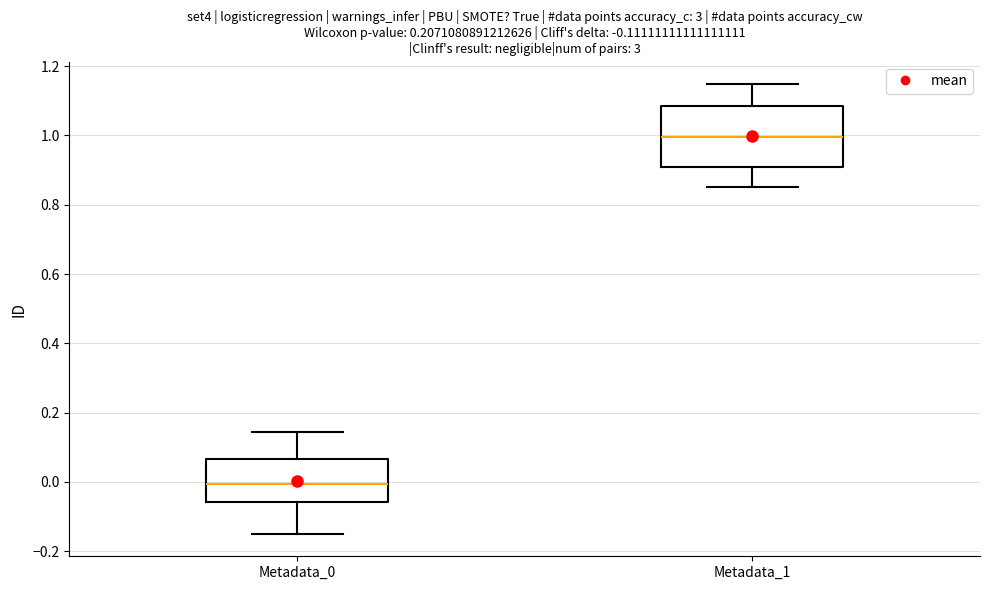

Which box is the tallest, from its lower edge to its upper edge?

Metadata_1